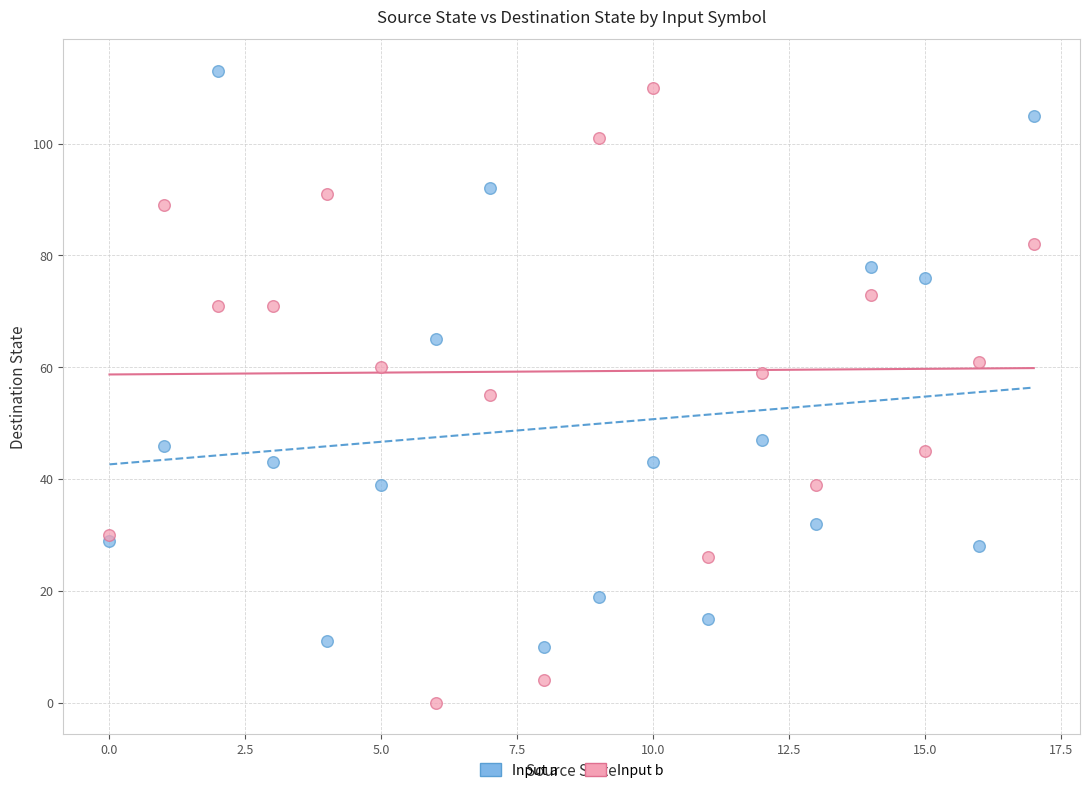

Which series contains the lowest Y value?

Input b